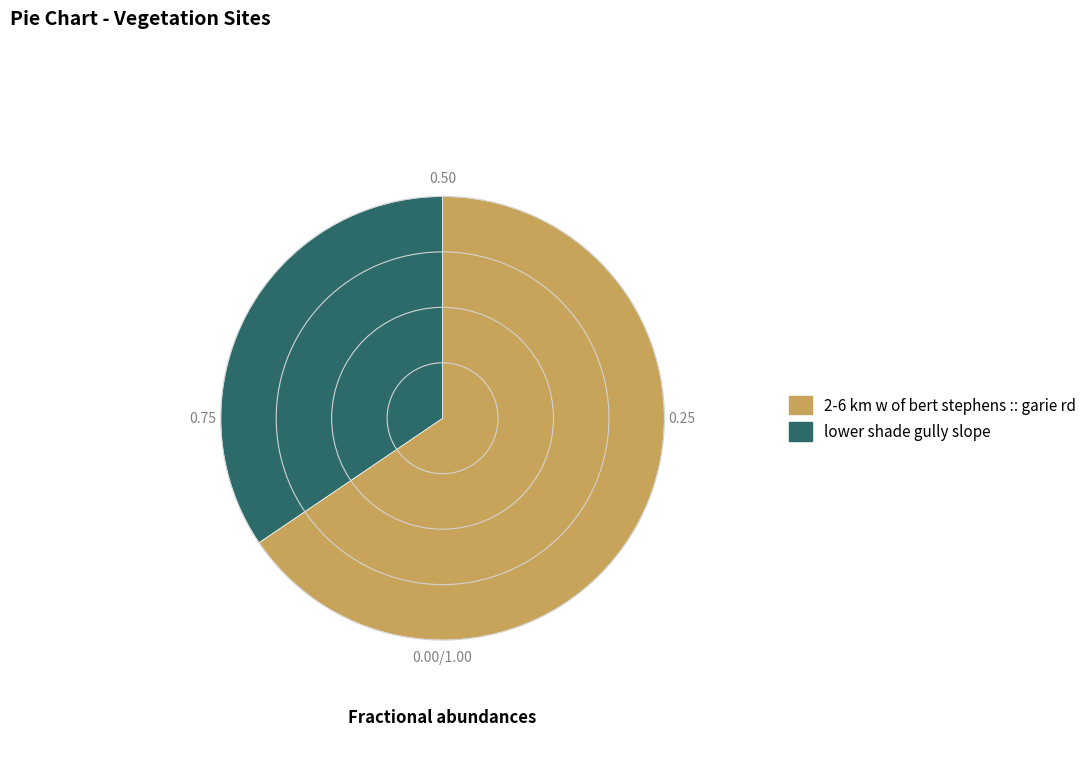

How many segments does this pie chart have?

2